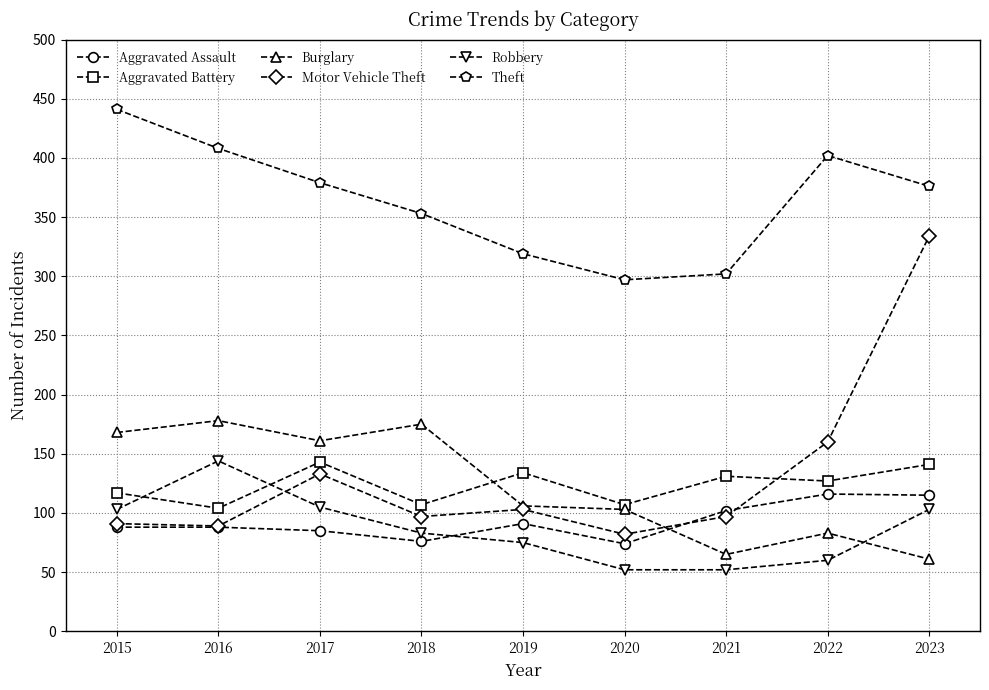

What is the sum of the Theft values at 2020 and 2015?

738